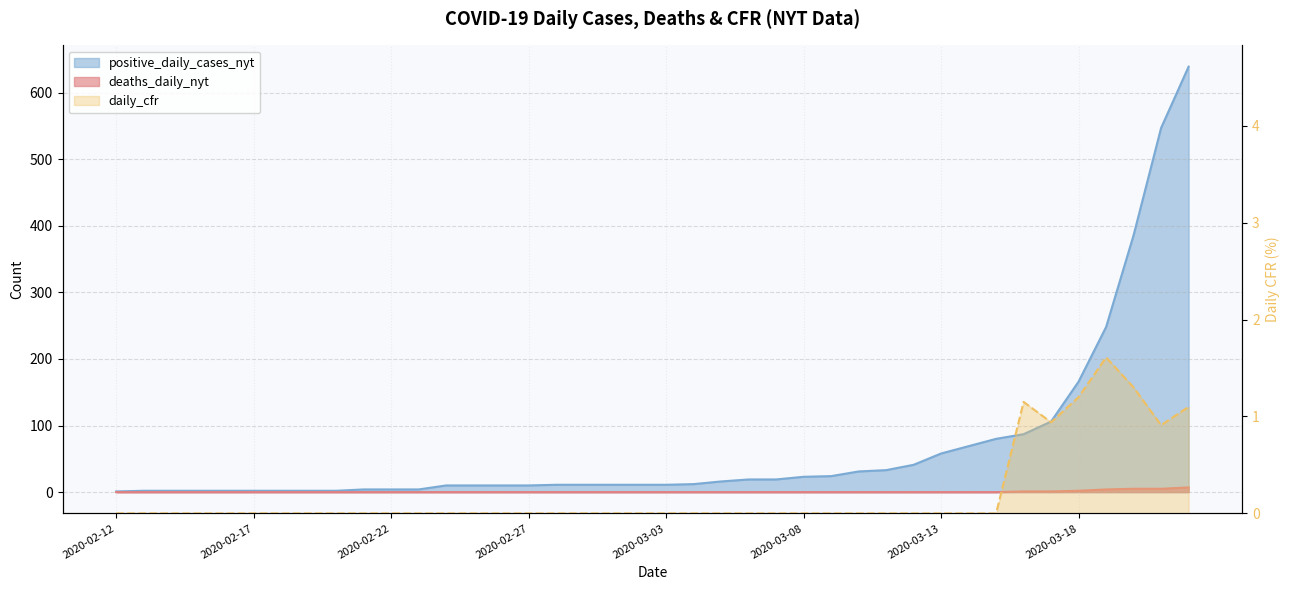

Reading right to left, what are all the values shown in this chart?

positive_daily_cases_nyt: 2020-03-22=639.0	2020-03-21=547.0	2020-03-20=386.0	2020-03-19=248.0	2020-03-18=166.0	2020-03-17=106.0	2020-03-16=87.0	2020-03-15=80.0	2020-03-14=69.0	2020-03-13=58.0	2020-03-12=41.0	2020-03-11=33.0	2020-03-10=31.0	2020-03-09=24.0	2020-03-08=23.0	2020-03-07=19.0	2020-03-06=19.0	2020-03-05=16.0	2020-03-04=12.0	2020-03-03=11.0	2020-03-02=11.0	2020-03-01=11.0	2020-02-29=11.0	2020-02-28=11.0	2020-02-27=10.0	2020-02-26=10.0	2020-02-25=10.0	2020-02-24=10.0	2020-02-23=4.0	2020-02-22=4.0	2020-02-21=4.0	2020-02-20=2.0	2020-02-19=2.0	2020-02-18=2.0	2020-02-17=2.0	2020-02-16=2.0	2020-02-15=2.0	2020-02-14=2.0	2020-02-13=2.0	2020-02-12=1.0
deaths_daily_nyt: 2020-03-22=7.0	2020-03-21=5.0	2020-03-20=5.0	2020-03-19=4.0	2020-03-18=2.0	2020-03-17=1.0	2020-03-16=1.0	2020-03-15=0.0	2020-03-14=0.0	2020-03-13=0.0	2020-03-12=0.0	2020-03-11=0.0	2020-03-10=0.0	2020-03-09=0.0	2020-03-08=0.0	2020-03-07=0.0	2020-03-06=0.0	2020-03-05=0.0	2020-03-04=0.0	2020-03-03=0.0	2020-03-02=0.0	2020-03-01=0.0	2020-02-29=0.0	2020-02-28=0.0	2020-02-27=0.0	2020-02-26=0.0	2020-02-25=0.0	2020-02-24=0.0	2020-02-23=0.0	2020-02-22=0.0	2020-02-21=0.0	2020-02-20=0.0	2020-02-19=0.0	2020-02-18=0.0	2020-02-17=0.0	2020-02-16=0.0	2020-02-15=0.0	2020-02-14=0.0	2020-02-13=0.0	2020-02-12=0.0
daily_cfr: 2020-03-22=1.1	2020-03-21=0.9	2020-03-20=1.3	2020-03-19=1.6	2020-03-18=1.2	2020-03-17=0.9	2020-03-16=1.1	2020-03-15=0.0	2020-03-14=0.0	2020-03-13=0.0	2020-03-12=0.0	2020-03-11=0.0	2020-03-10=0.0	2020-03-09=0.0	2020-03-08=0.0	2020-03-07=0.0	2020-03-06=0.0	2020-03-05=0.0	2020-03-04=0.0	2020-03-03=0.0	2020-03-02=0.0	2020-03-01=0.0	2020-02-29=0.0	2020-02-28=0.0	2020-02-27=0.0	2020-02-26=0.0	2020-02-25=0.0	2020-02-24=0.0	2020-02-23=0.0	2020-02-22=0.0	2020-02-21=0.0	2020-02-20=0.0	2020-02-19=0.0	2020-02-18=0.0	2020-02-17=0.0	2020-02-16=0.0	2020-02-15=0.0	2020-02-14=0.0	2020-02-13=0.0	2020-02-12=0.0